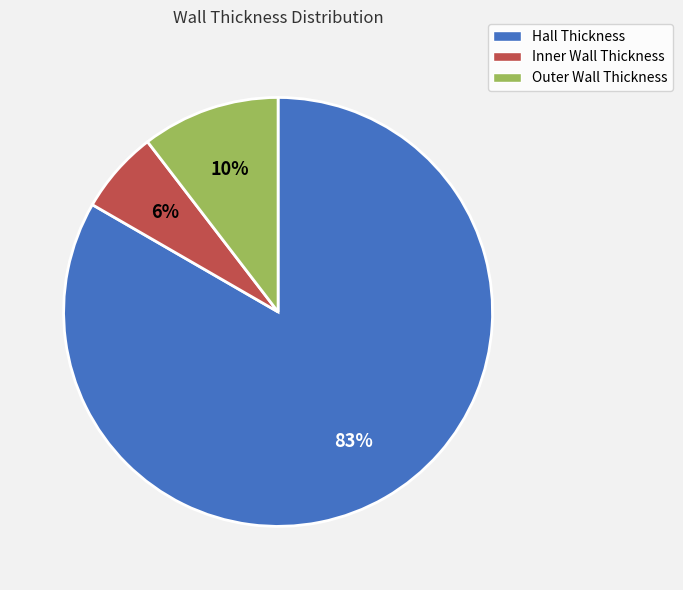

Is Inner Wall Thickness the majority of the pie?

No